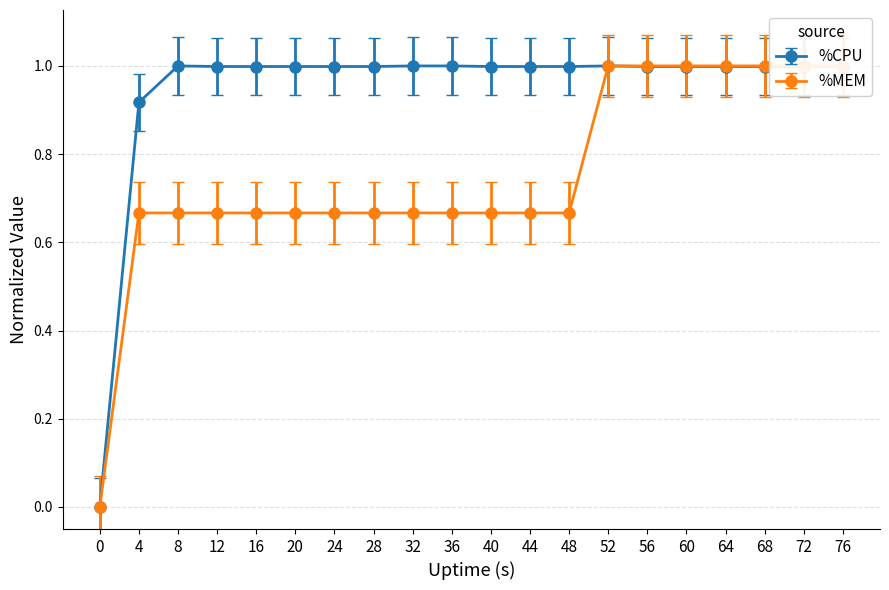

Count the number of categories in the chart.

20